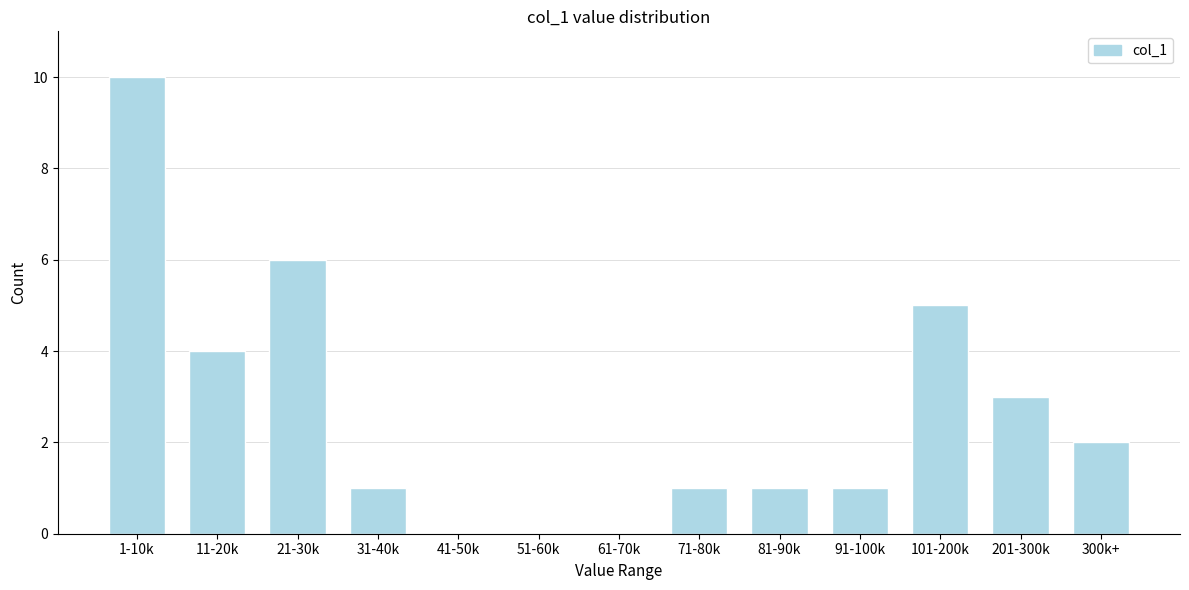

Reading left to right, what are all the values shown in this chart?

1-10k=10	11-20k=4	21-30k=6	31-40k=1	41-50k=0	51-60k=0	61-70k=0	71-80k=1	81-90k=1	91-100k=1	101-200k=5	201-300k=3	300k+=2